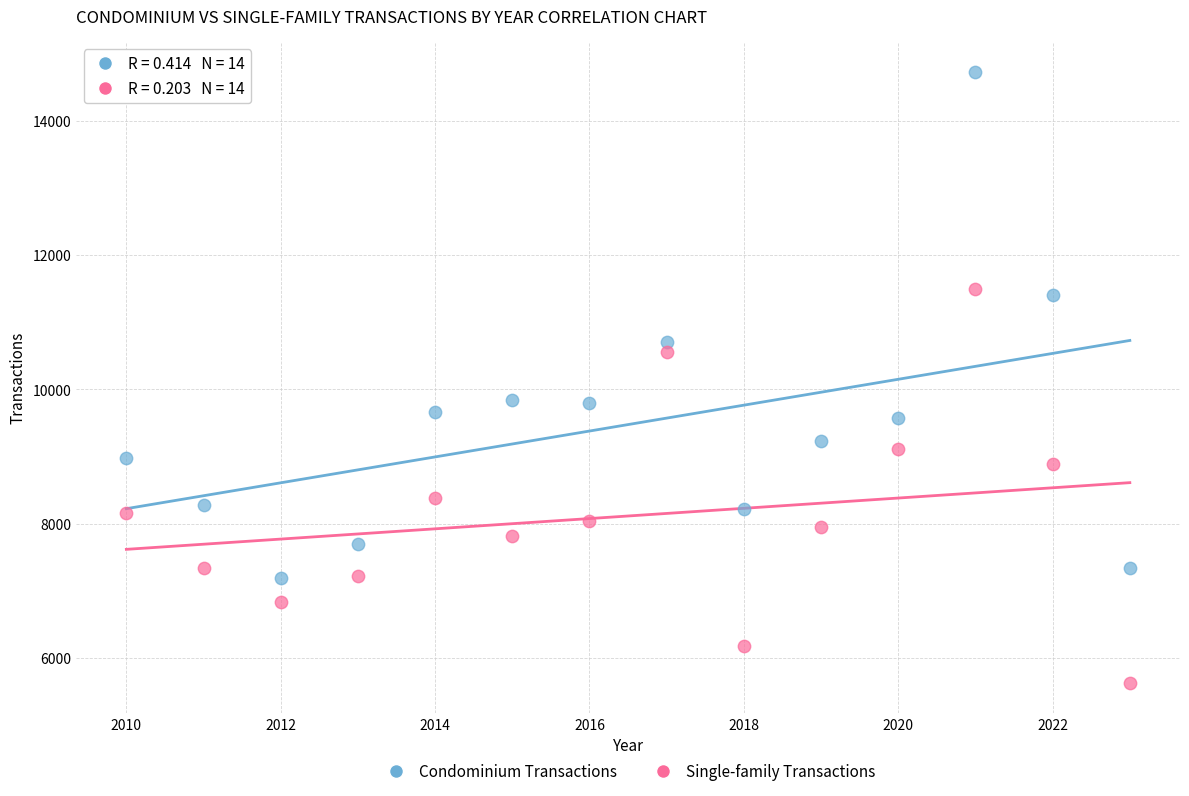

What is the X range (max minus min) for the scatter plot?

13